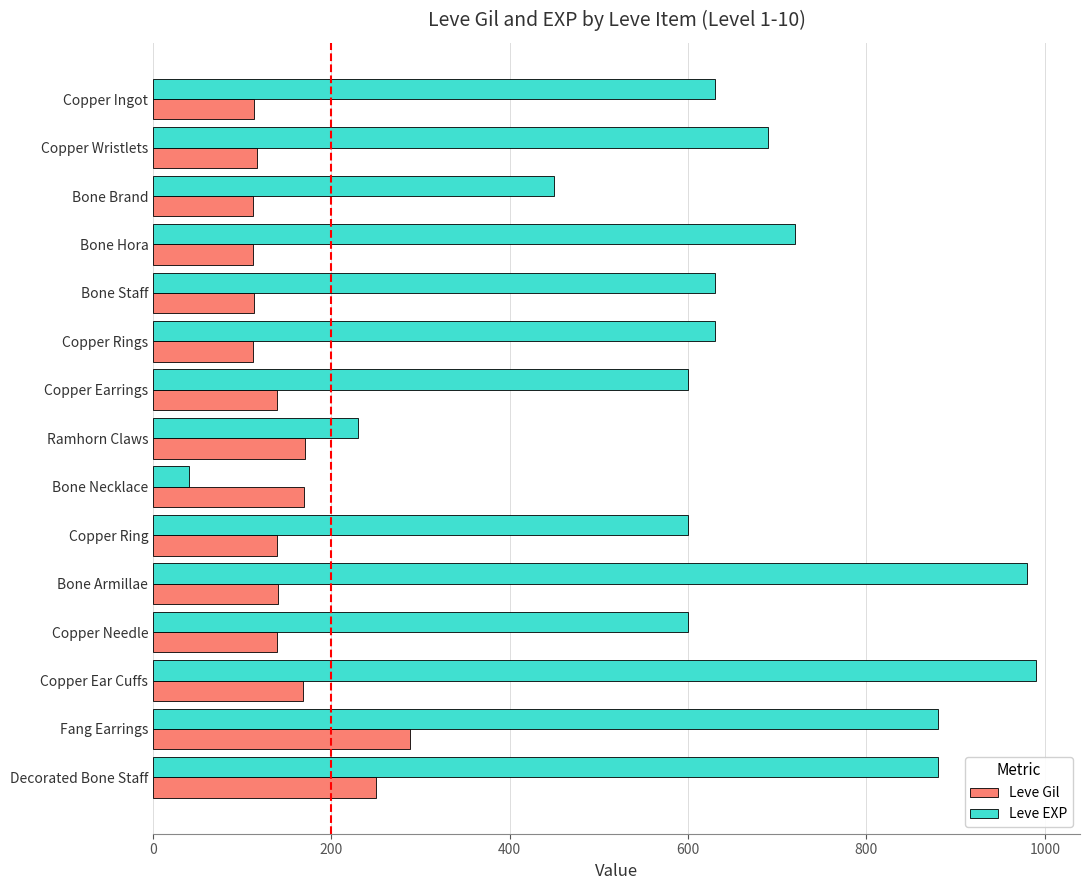

What is the difference between the highest and lowest values at Copper Rings?

518